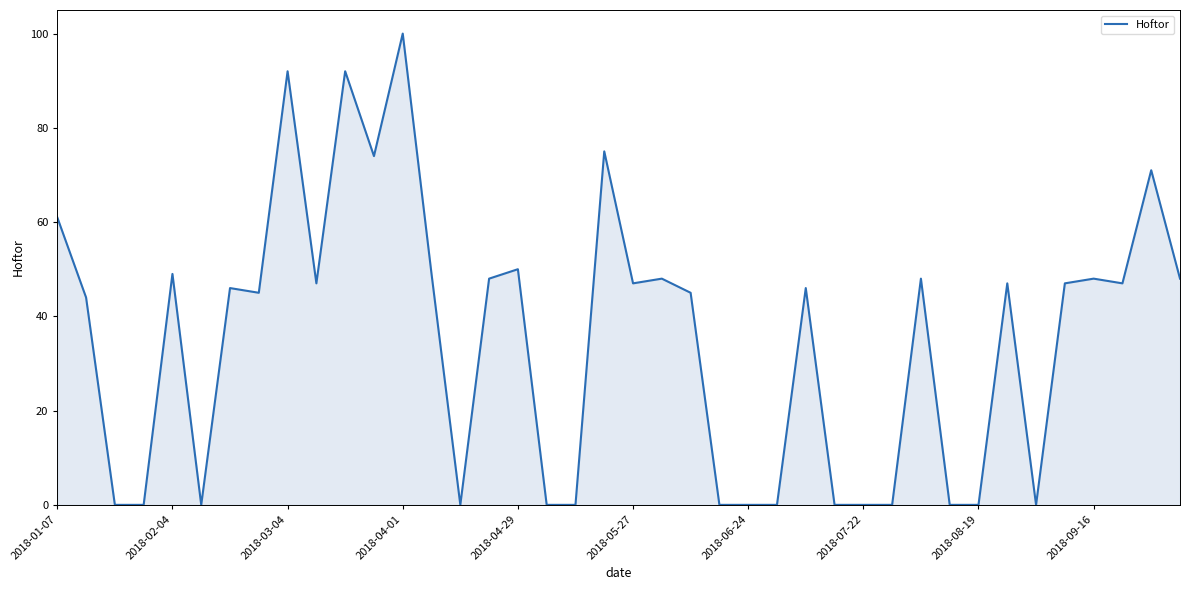

What is the maximum value shown in the chart?

100